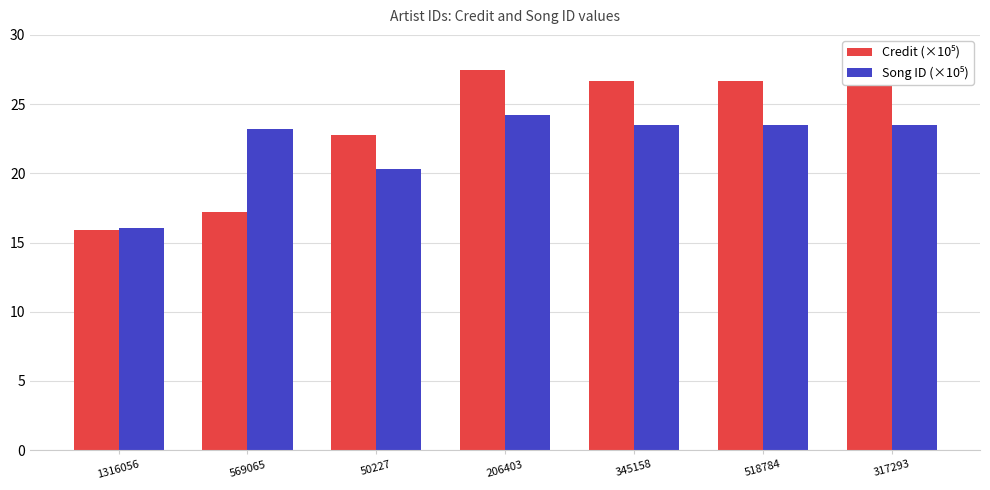

What is the total value across all series at 206403?

51.7